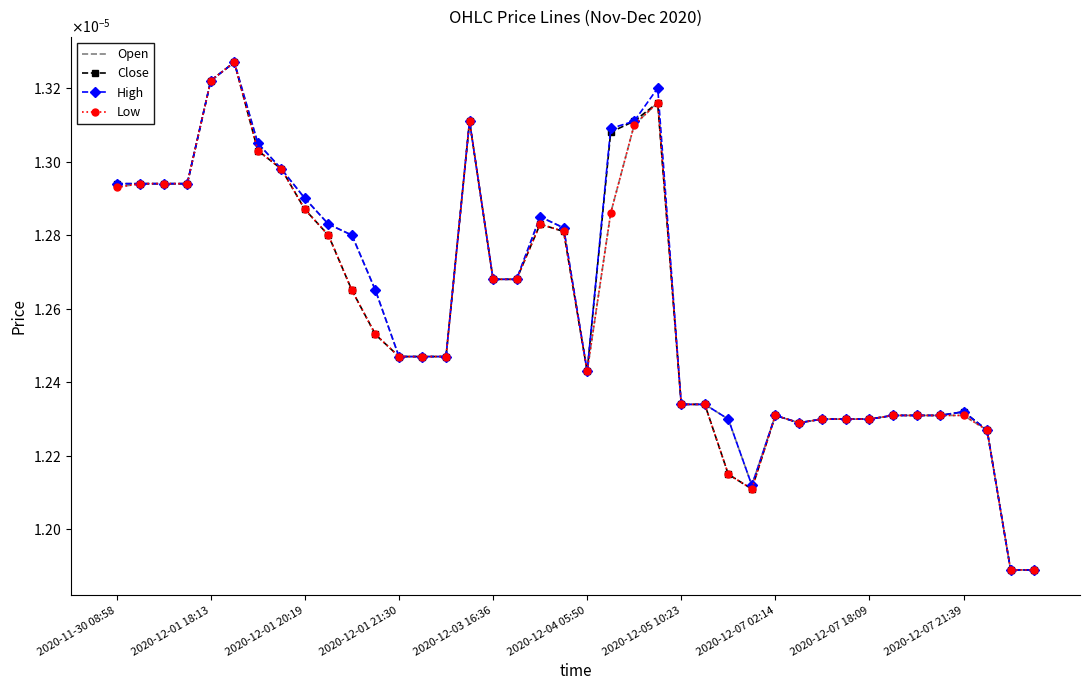

Rank the categories by Open value from lowest to highest.

38, 39, 27, 37, 29, 26, 30, 31, 32, 28, 33, 34, 35, 36, 24, 25, 20, 12, 13, 14, 11, 16, 17, 10, 19, 2020-12-07 21:39, 18, 21, 2020-12-07 18:09, 2020-11-30 08:58, 2020-12-01 18:13, 2020-12-01 20:19, 2020-12-01 21:30, 2020-12-07 02:14, 2020-12-05 10:23, 22, 15, 23, 2020-12-03 16:36, 2020-12-04 05:50